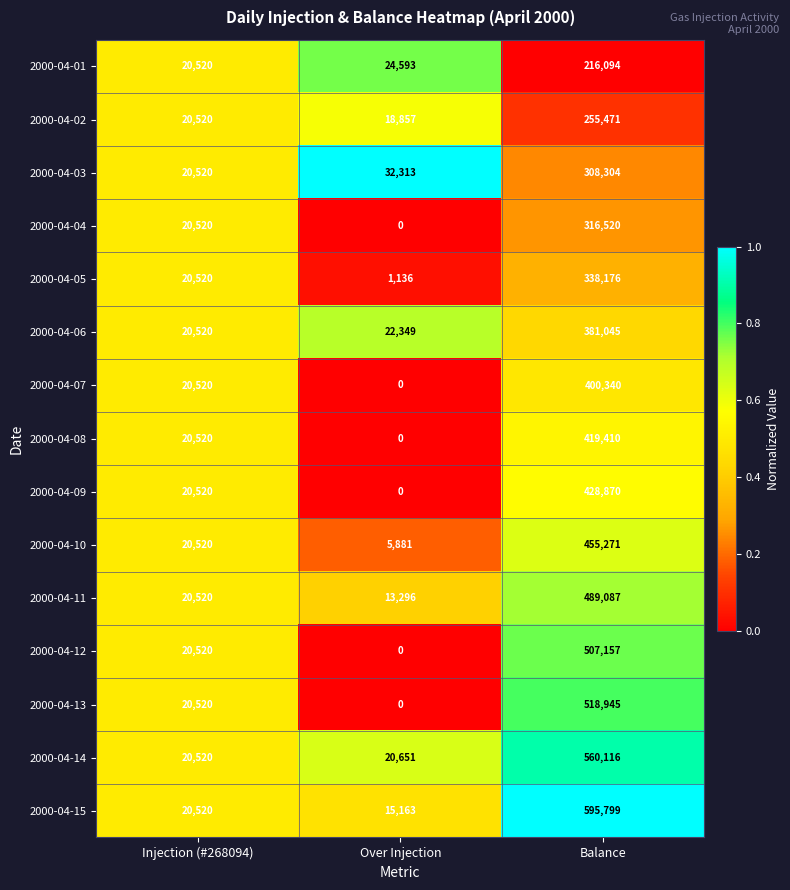

What is the difference between the 2000-04-01 values at Balance and Over Injection?

191501